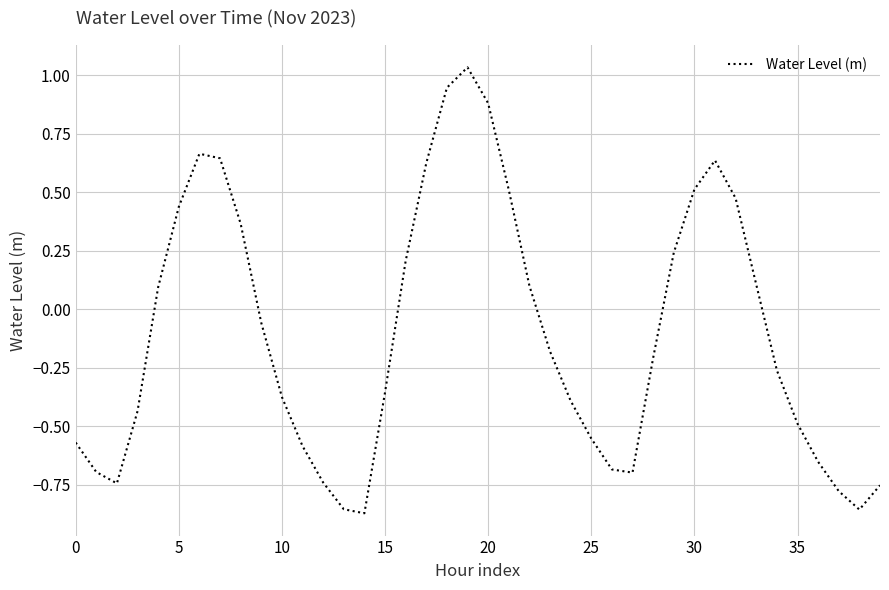

What is the difference between the maximum and minimum values?

1.9